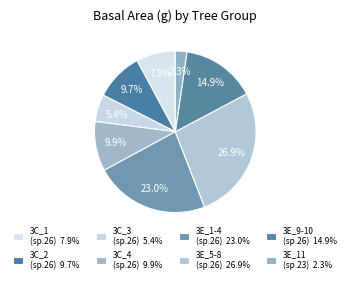

Count the number of slices in the pie.

8